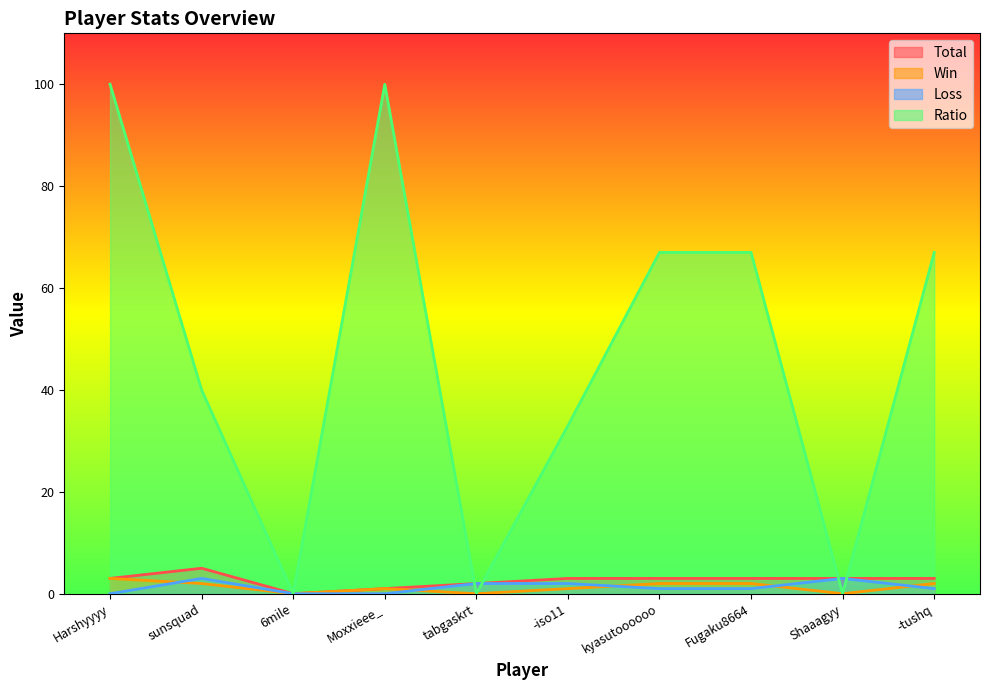

Reading left to right, transcribe all the data shown in this chart.

Total: Harshyyyy=3	sunsquad=5	6mile=0	Moxxieee_=1	tabgaskrt=2	-iso11=3	kyasutoooooo=3	Fugaku8664=3	Shaaagyy=3	-tushq=3
Win: Harshyyyy=3	sunsquad=2	6mile=0	Moxxieee_=1	tabgaskrt=0	-iso11=1	kyasutoooooo=2	Fugaku8664=2	Shaaagyy=0	-tushq=2
Loss: Harshyyyy=0	sunsquad=3	6mile=0	Moxxieee_=0	tabgaskrt=2	-iso11=2	kyasutoooooo=1	Fugaku8664=1	Shaaagyy=3	-tushq=1
Ratio: Harshyyyy=100	sunsquad=40	6mile=0	Moxxieee_=100	tabgaskrt=0	-iso11=33	kyasutoooooo=67	Fugaku8664=67	Shaaagyy=0	-tushq=67